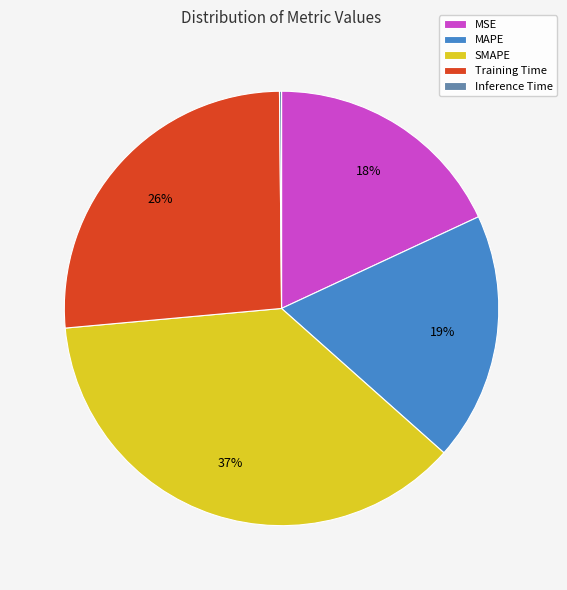

Is there any slice that represents more than half of the pie?

No